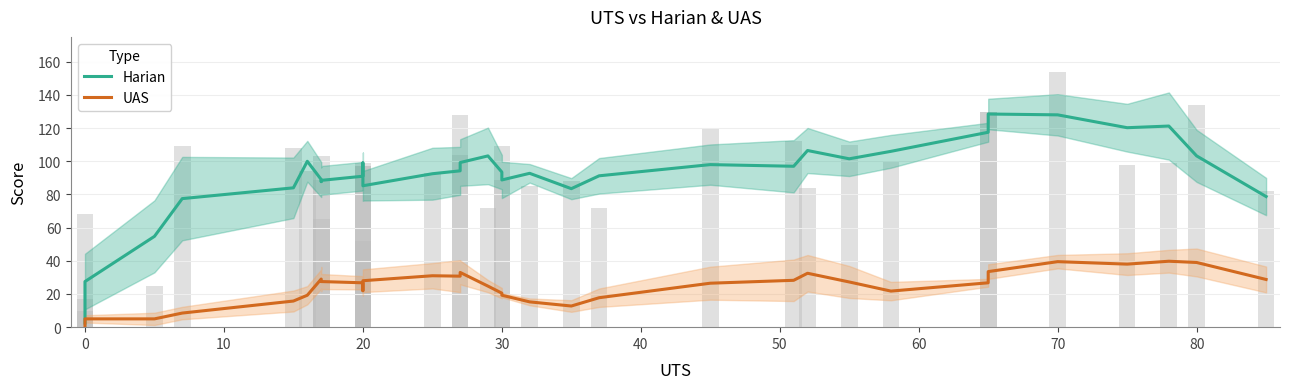

How many data points does each series have?

37